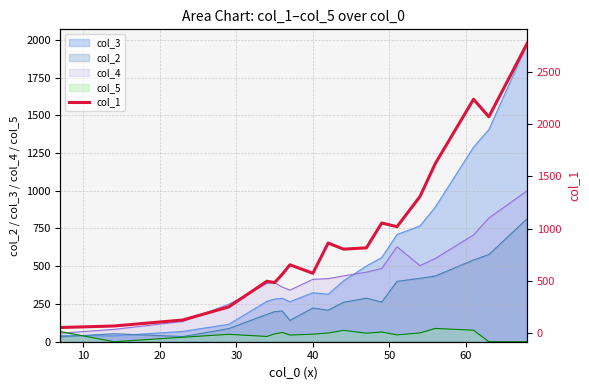

Which series ends up on top after the final intersection of col_5 and col_3?

col_3